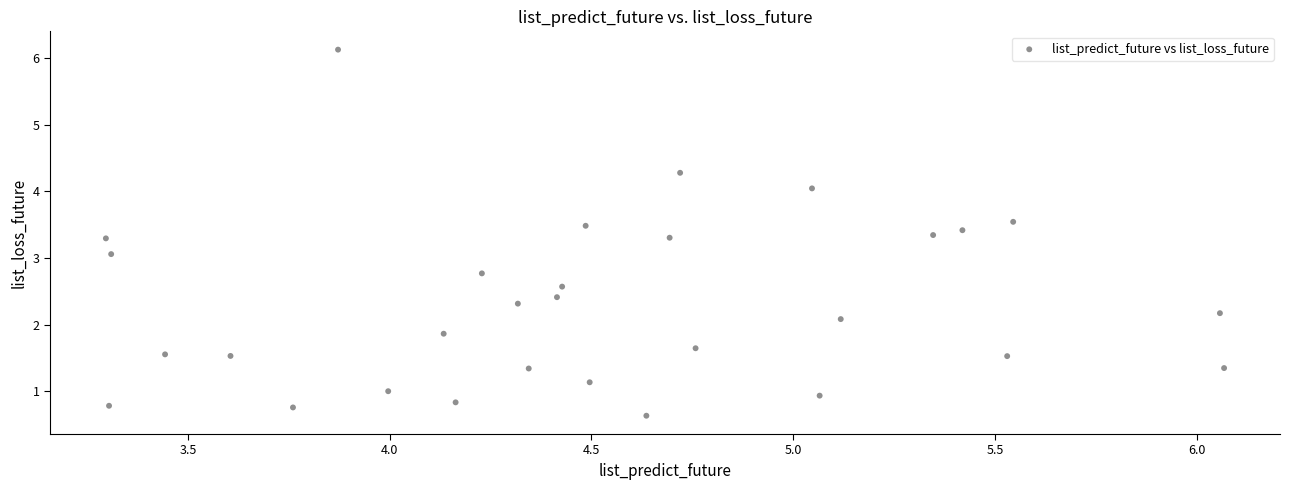

What is the range of Y values (max minus min)?

5.5